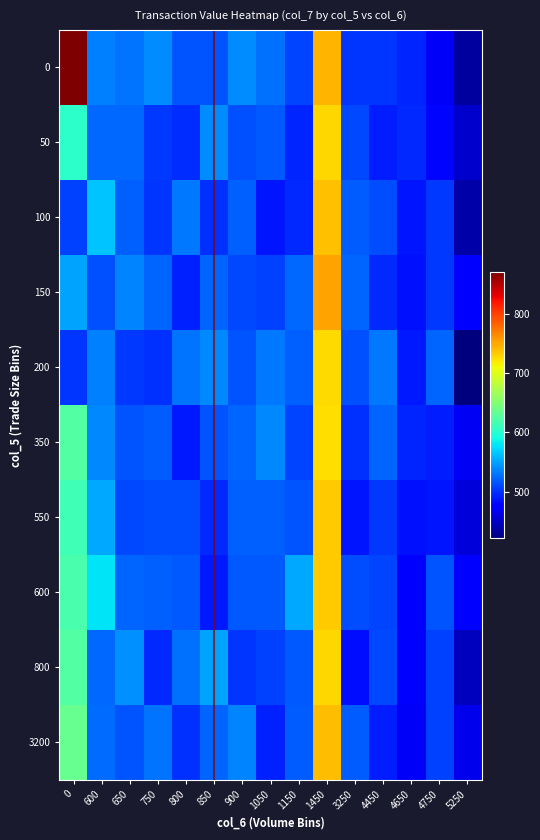

Reading right to left, list all the values displayed in this chart.

row_0: 5250=434.7	4750=470.2	4650=493.4	4450=501.7	3250=500.8	1450=744.7	1150=508.5	1050=527.4	900=540.4	850=514.8	800=514.6	750=540.3	650=530.1	600=534.9	0=871.6
row_1: 5250=452.1	4750=480.6	4650=495.4	4450=491.4	3250=509.4	1450=728.4	1150=494.1	1050=516.9	900=513.4	850=540.3	800=497.0	750=503.8	650=524.9	600=524.8	0=603.8
row_2: 5250=438.4	4750=503.6	4650=488.1	4450=511.0	3250=518.8	1450=739.5	1150=495.6	1050=486.5	900=519.9	850=500.0	800=530.5	750=501.6	650=520.4	600=564.8	0=506.6
row_3: 5250=479.3	4750=503.8	4650=485.1	4450=496.2	3250=521.8	1450=752.0	1150=524.7	1050=505.8	900=511.0	850=523.2	800=491.7	750=522.6	650=536.2	600=514.1	0=550.1
row_4: 5250=421.3	4750=522.3	4650=489.2	4450=531.7	3250=513.2	1450=726.9	1150=520.9	1050=531.0	900=515.7	850=538.6	800=530.3	750=499.5	650=503.8	600=534.2	0=501.3
row_5: 5250=468.3	4750=490.9	4650=494.7	4450=522.2	3250=500.2	1450=724.5	1150=507.7	1050=538.1	900=522.1	850=515.0	800=488.3	750=518.8	650=515.9	600=538.3	0=624.6
row_6: 5250=458.2	4750=486.8	4650=484.6	4450=502.3	3250=486.5	1450=733.1	1150=515.6	1050=519.8	900=521.2	850=496.3	800=512.3	750=512.5	650=509.8	600=551.5	0=613.7
row_7: 5250=471.9	4750=516.0	4650=472.3	4450=508.1	3250=512.3	1450=733.7	1150=552.4	1050=516.8	900=516.4	850=489.5	800=517.0	750=521.3	650=523.0	600=578.3	0=618.3
row_8: 5250=446.8	4750=506.0	4650=473.9	4450=510.0	3250=484.5	1450=729.0	1150=517.0	1050=507.4	900=501.9	850=551.2	800=526.9	750=496.4	650=541.4	600=523.4	0=624.1
row_9: 5250=465.1	4750=506.7	4650=470.0	4450=490.1	3250=519.3	1450=740.5	1150=518.3	1050=491.8	900=536.4	850=521.7	800=499.7	750=529.6	650=515.5	600=525.3	0=635.5